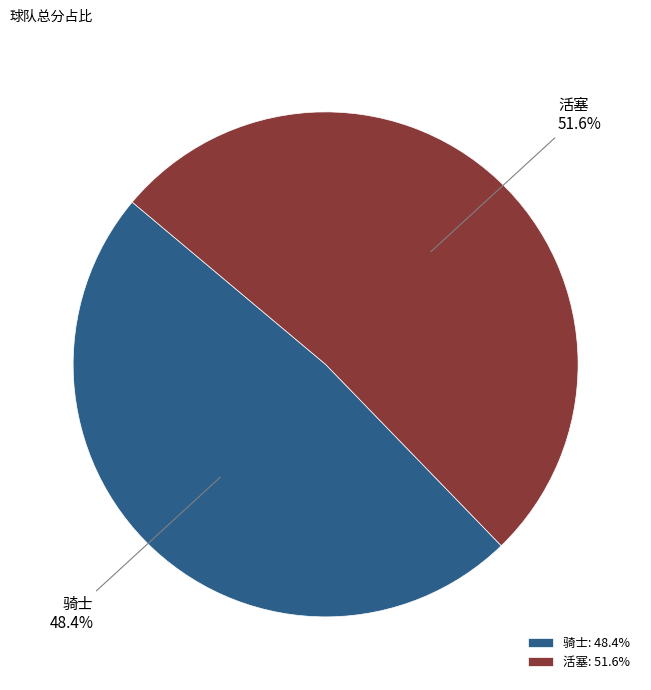

What percentage is the 骑士 slice, to the nearest percent?

48%